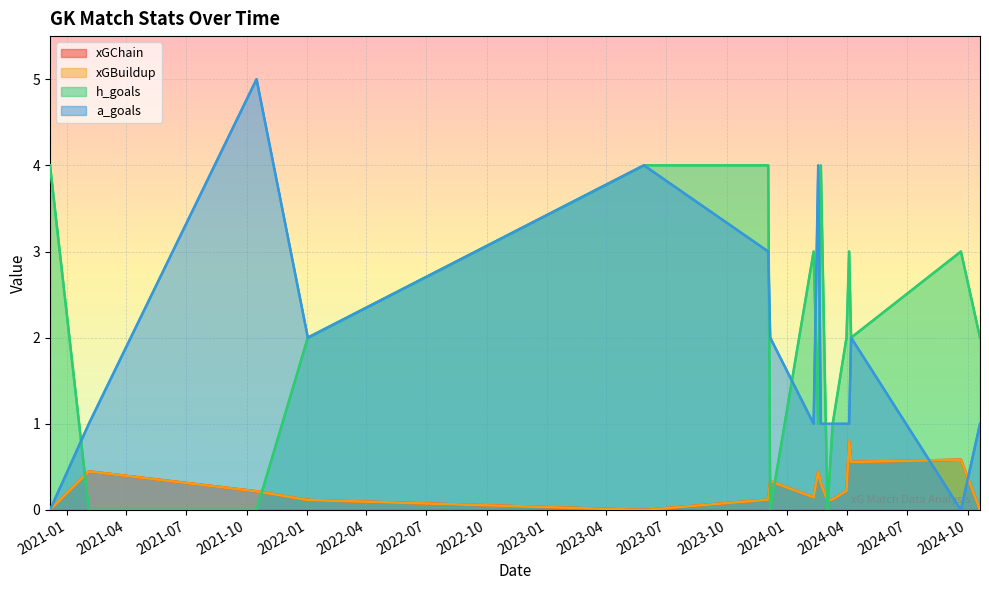

List the series in order of their peak value, lowest first.

xGChain, xGBuildup, h_goals, a_goals